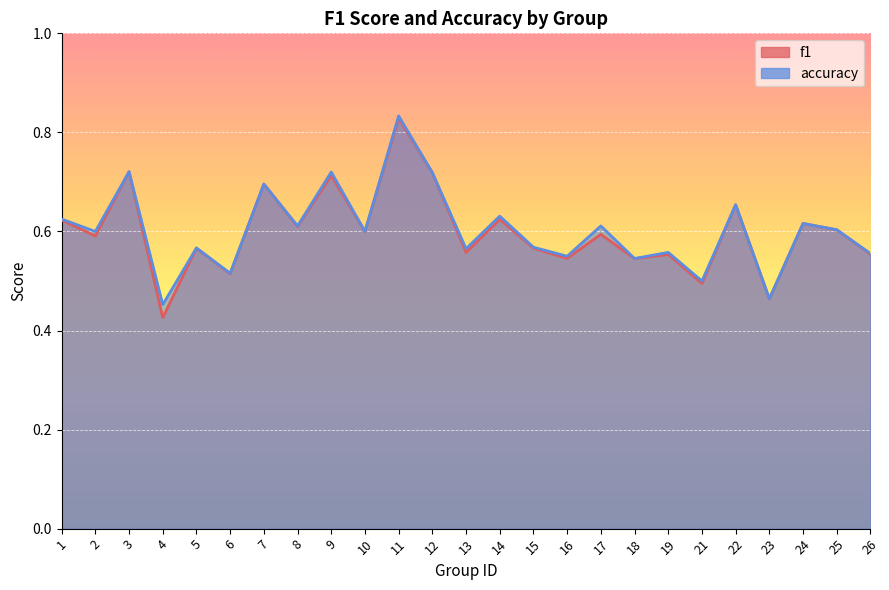

What is the smallest value displayed?

0.4